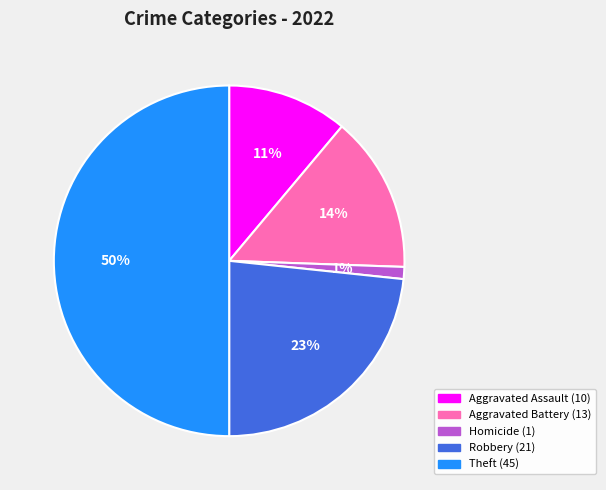

To the nearest percent, what is the difference between the largest and smallest slice percentages?

49%